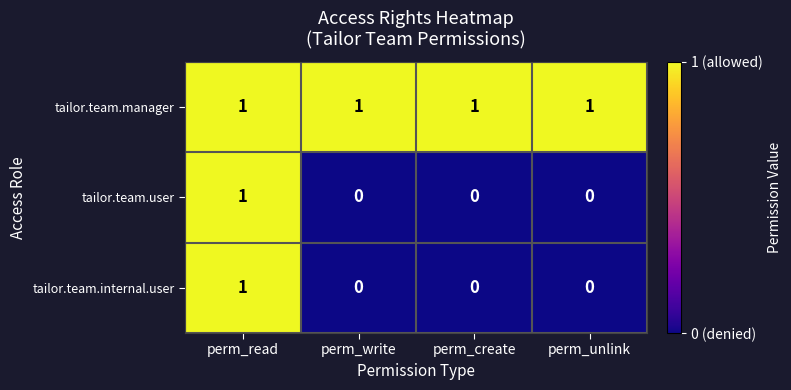

How many tailor.team.internal.user values are between 0 and 1?

4